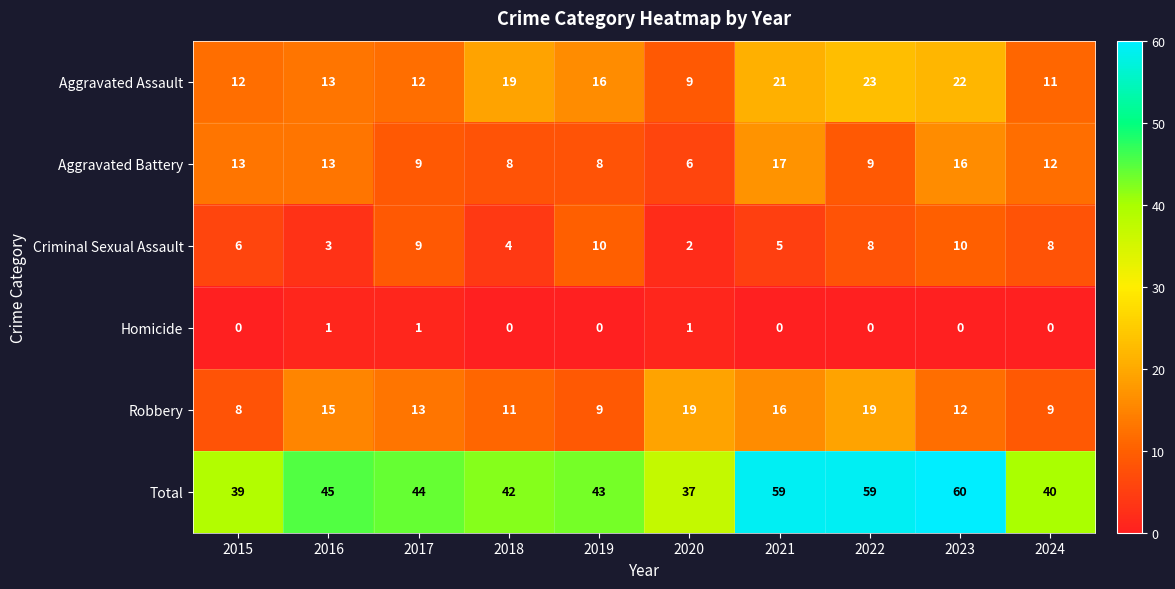

True or false: Criminal Sexual Assault has a value of 8 at 2022.

True